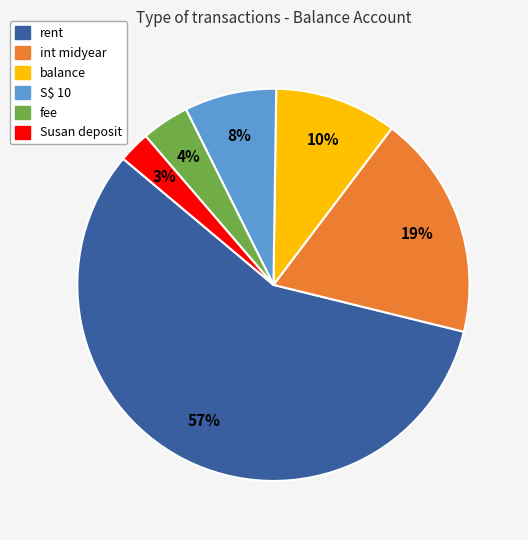

Is there a majority slice in this chart?

Yes